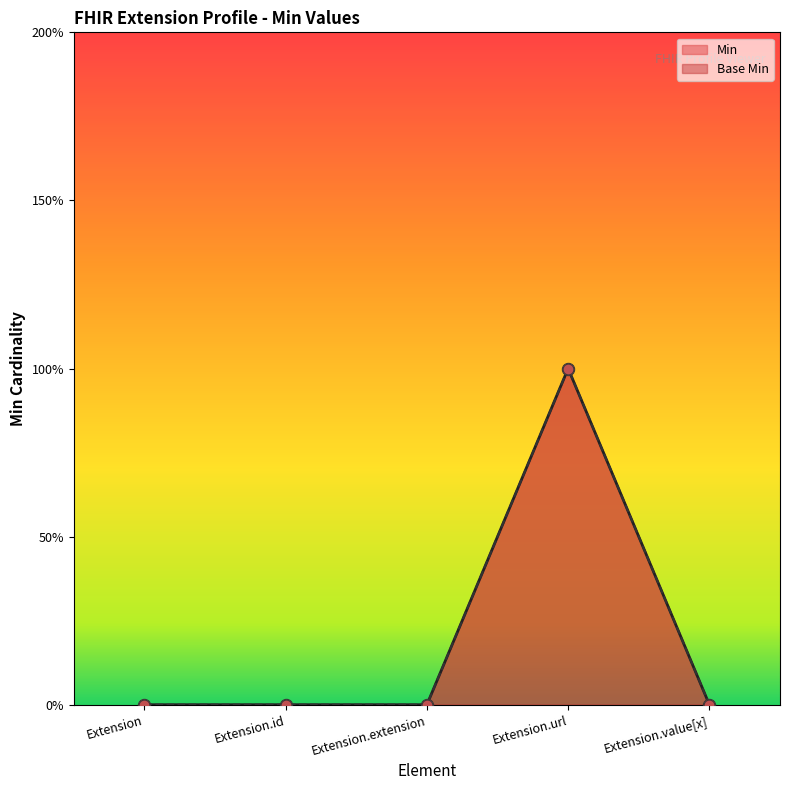

Which series contains the highest Y value?

Min